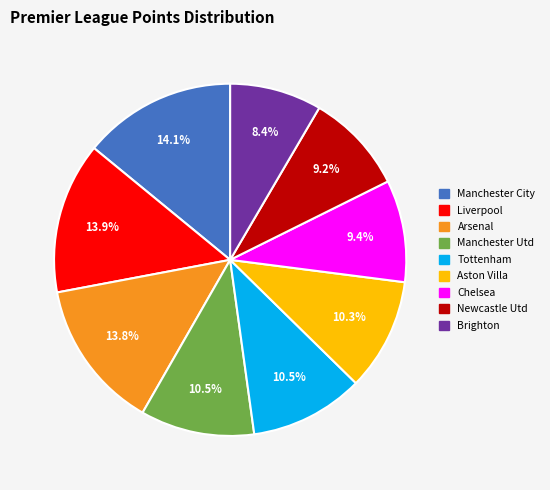

Is it true that Newcastle Utd is 17% of the pie?

False